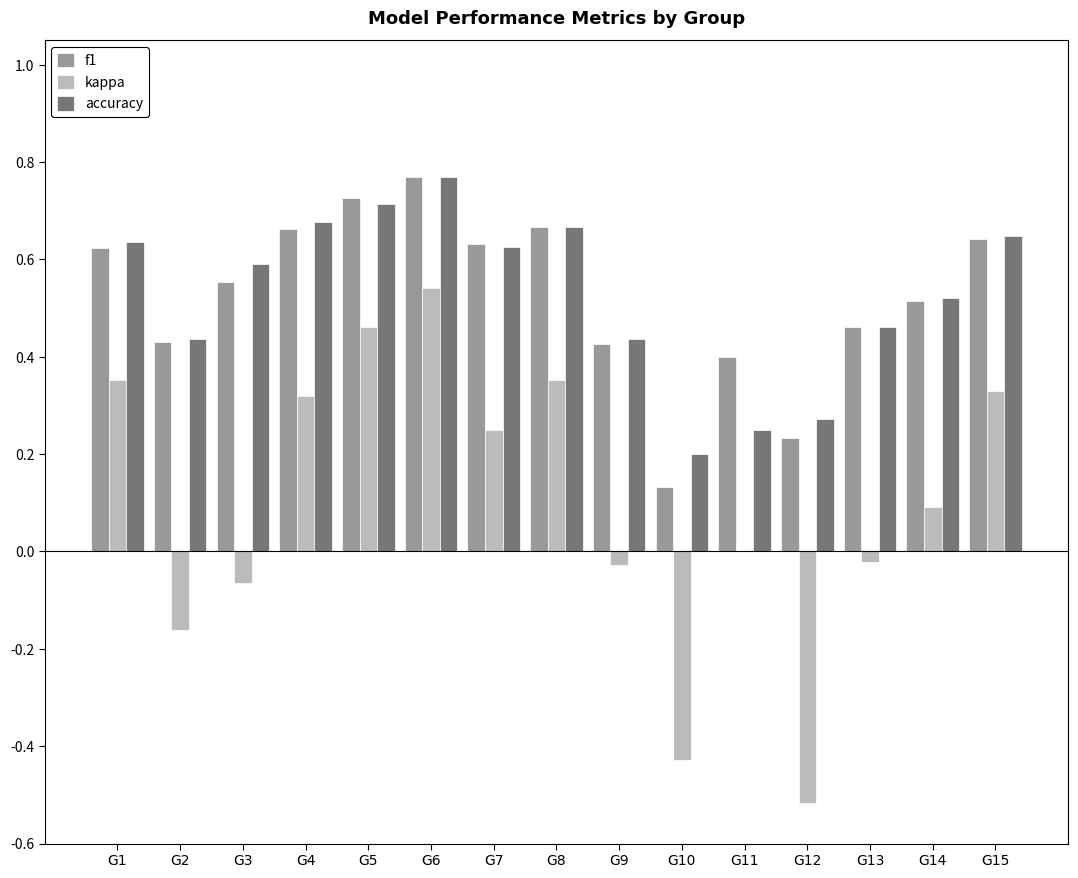

At which label does f1 reach its peak?

G6